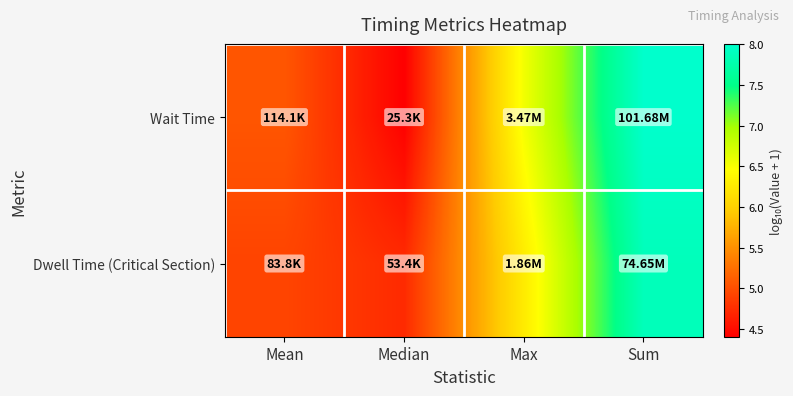

Between Mean and Median, which series saw the biggest shift?

Wait Time